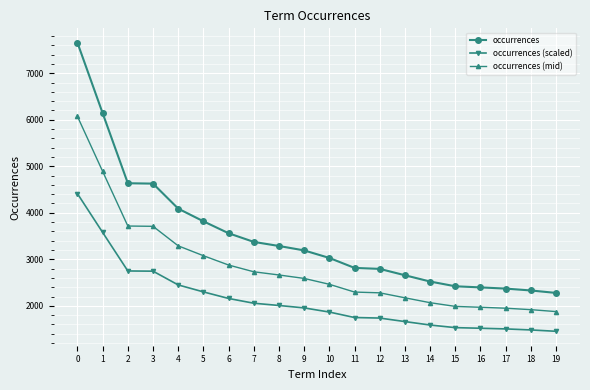

What is the spread (max minus min) of values at 15?

889.0